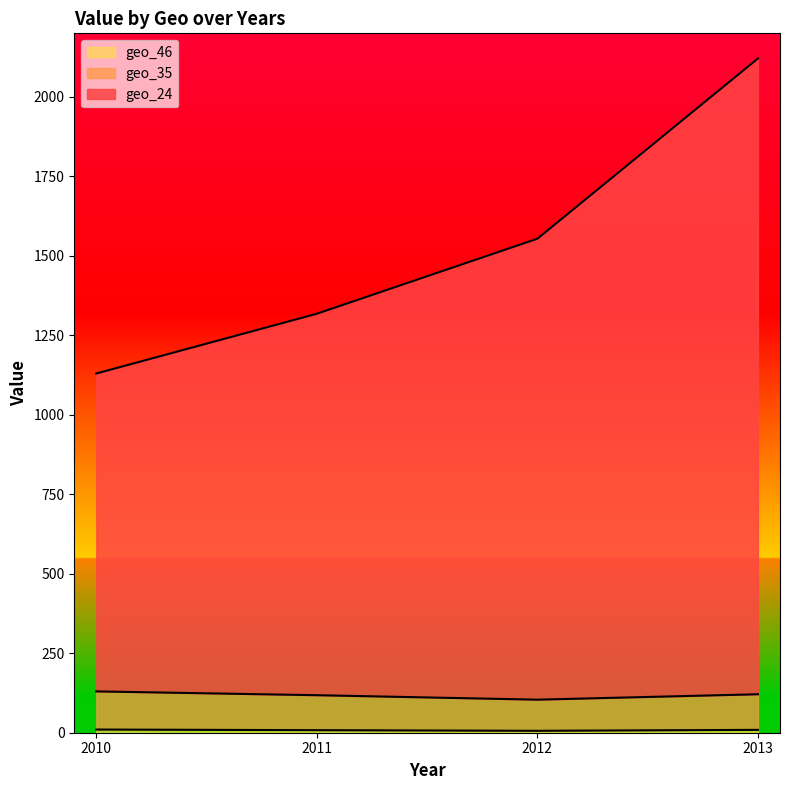

Which category has the lowest value across all series?

2012